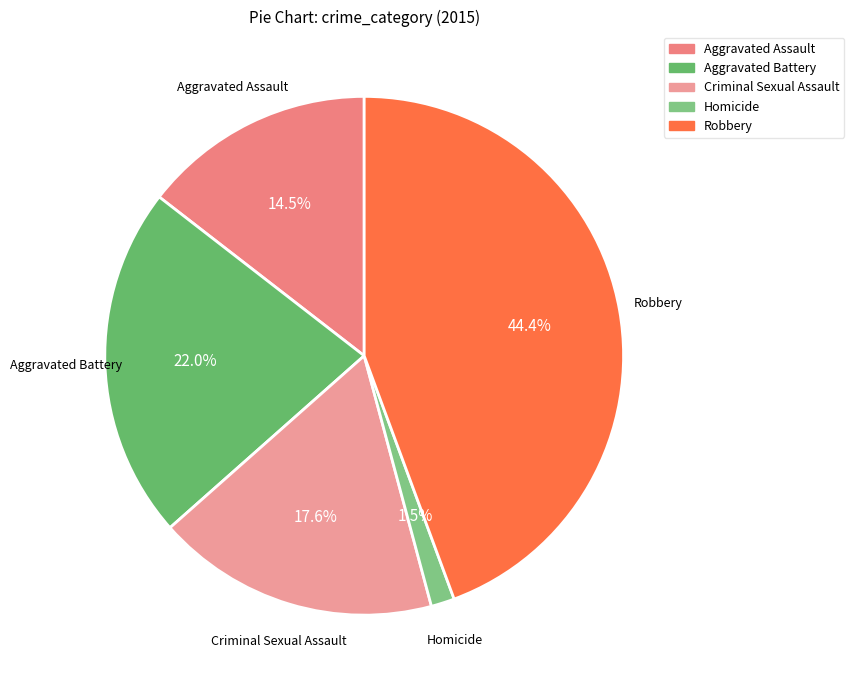

To the nearest percent, what is the combined percentage of Homicide and Criminal Sexual Assault?

19%